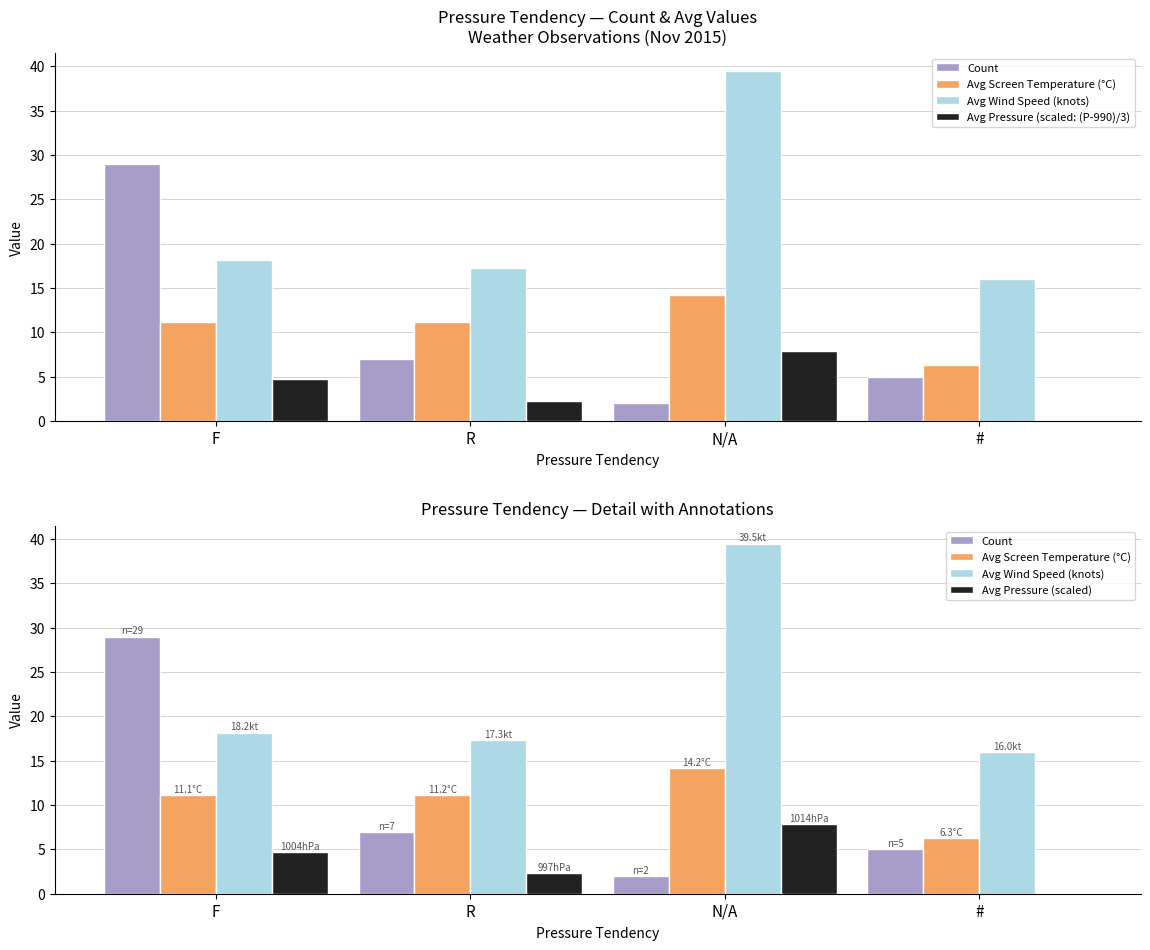

At how many categories does at least one series exceed 35?

1